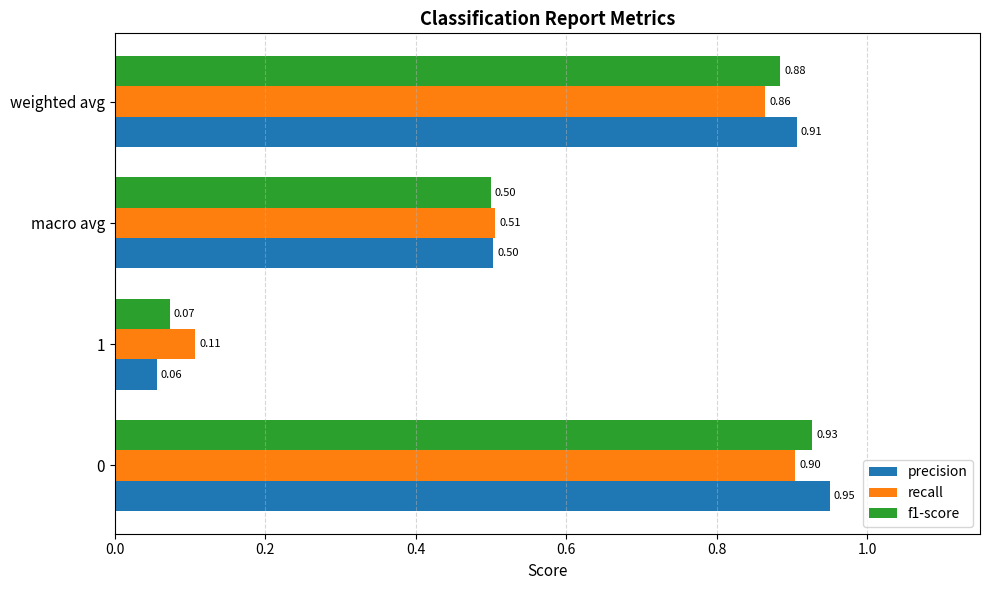

List the series in order of their peak value, lowest first.

recall, f1-score, precision